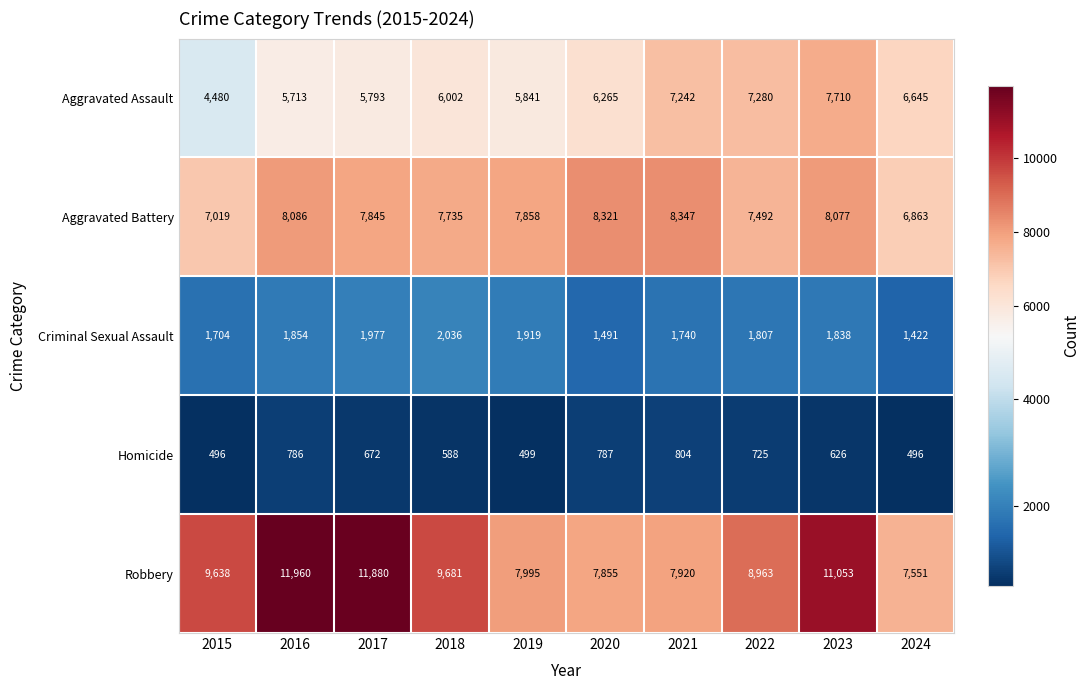

Rank the series by their maximum value, from lowest to highest.

Homicide, Criminal Sexual Assault, Aggravated Assault, Aggravated Battery, Robbery